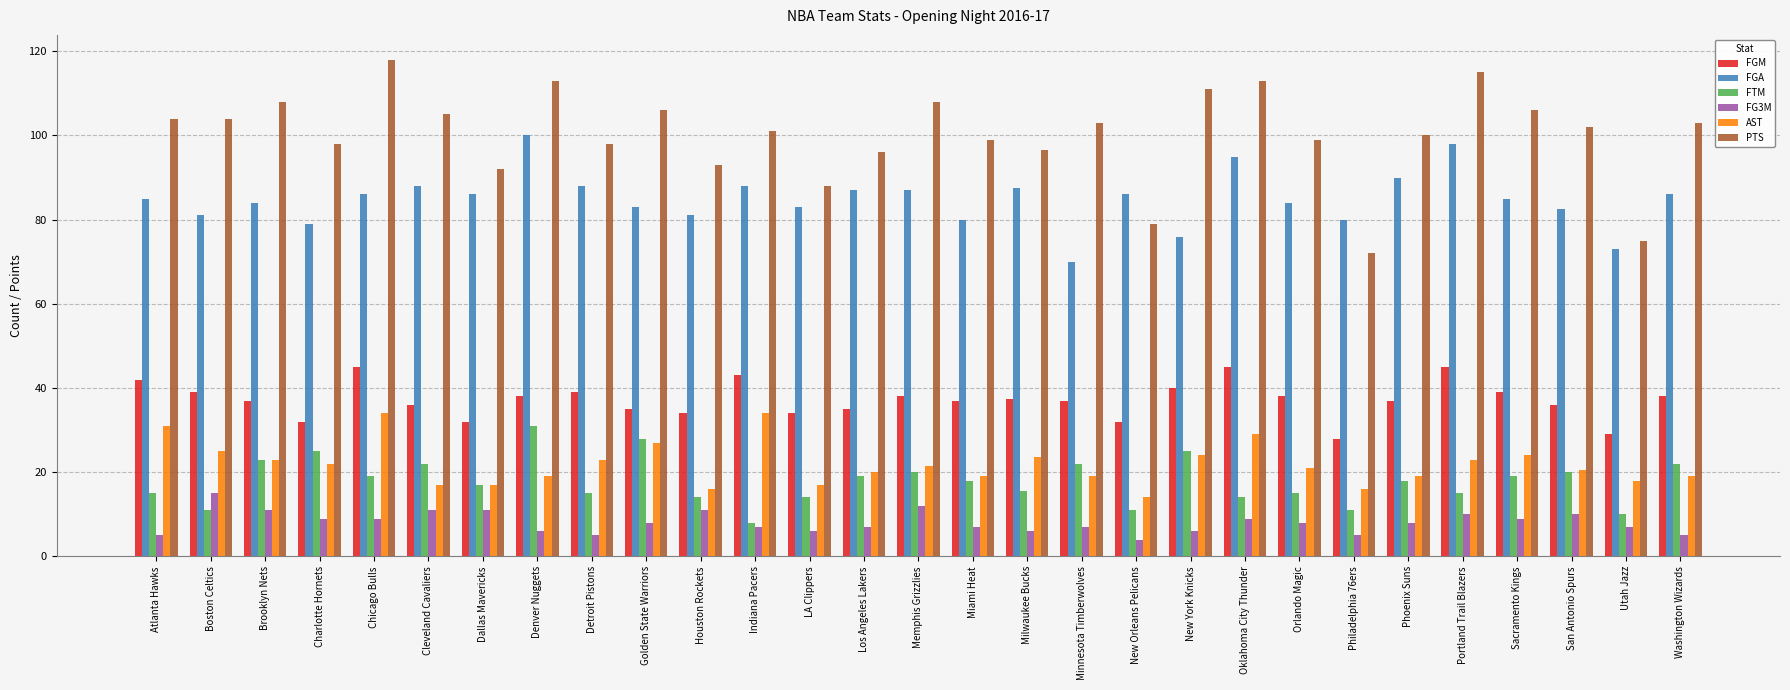

At how many categories does at least one series exceed 48?

29